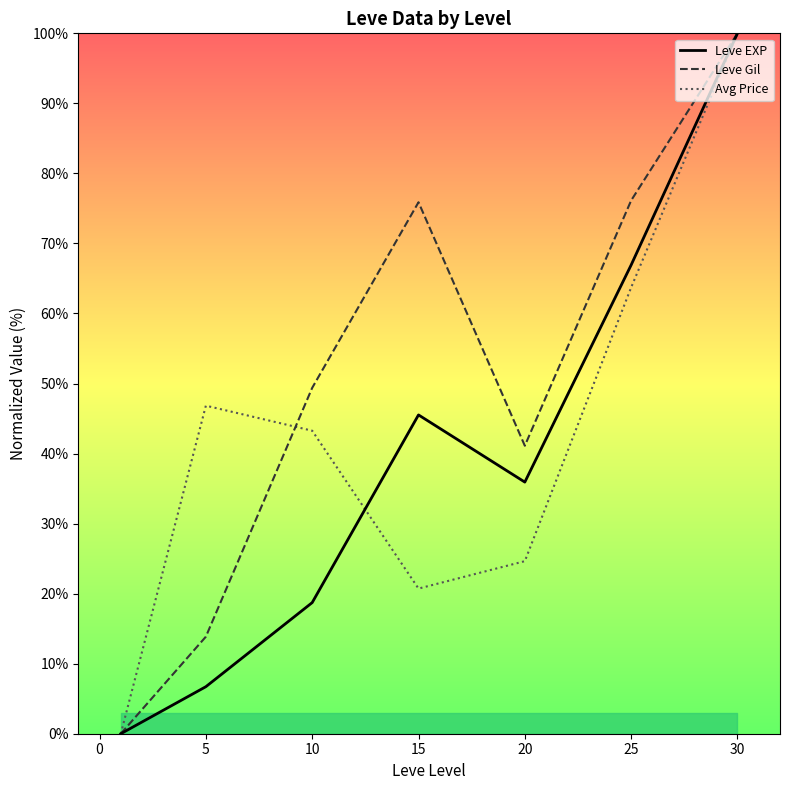

List the series in order of their peak value, highest first.

Leve EXP, Leve Gil, Avg Price